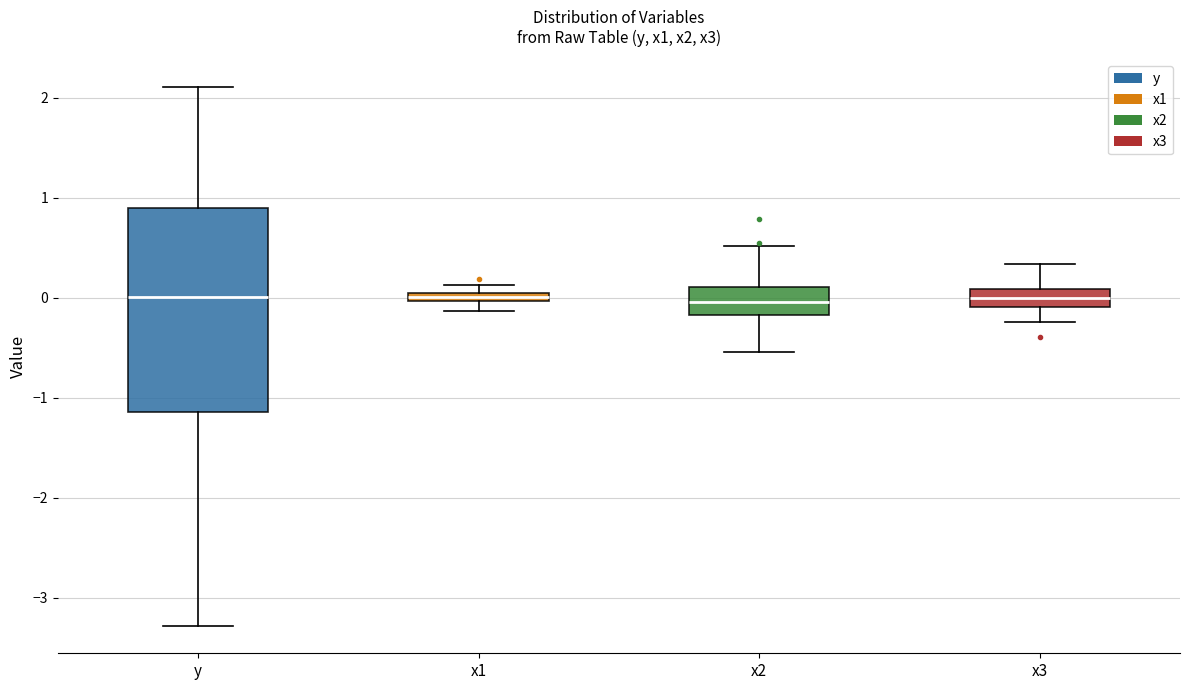

Which box is the tallest, from its lower edge to its upper edge?

y